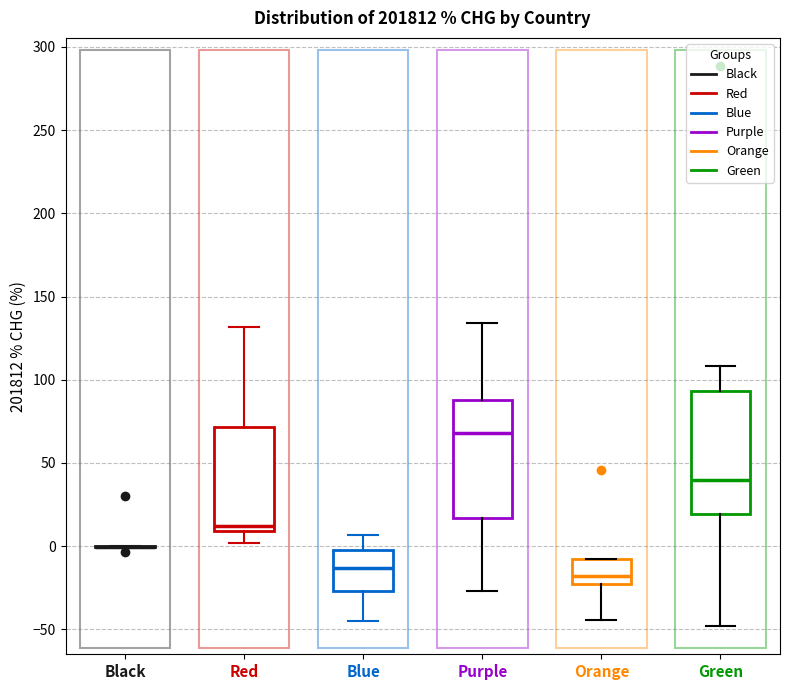

Reading left to right, read every box against the y-axis: the position of its median line, the range the box covers, and the ends of its whiskers. The values are not printed on the chart, so give them approximately, as read against the axis.

Black: box collapsed to a line at 0, whiskers 0 to 0
Red: median 10 (just above the box's lower edge), box 10 to 70, whiskers 0 to 130
Blue: median -15, box -25 to 0, whiskers -45 to 5
Purple: median 70, box 15 to 90, whiskers -25 to 135
Orange: median -20, box -25 to -10, whiskers -45 to -10
Green: median 40, box 20 to 95, whiskers -50 to 110